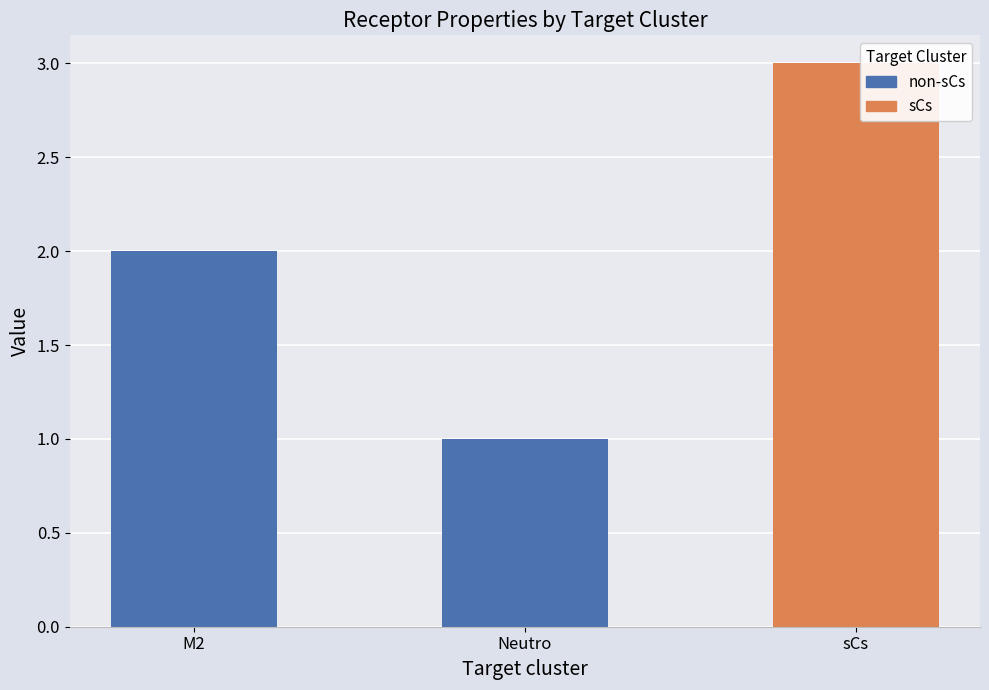

How many values are below 2?

1